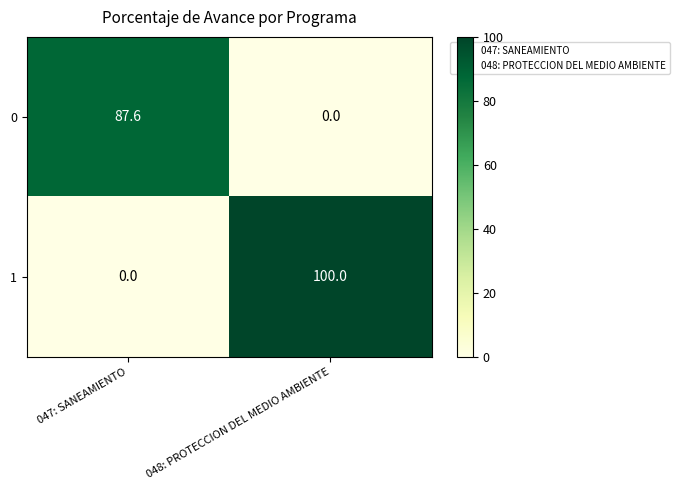

At which label is 0 closest to 43?

048: PROTECCION DEL MEDIO AMBIENTE